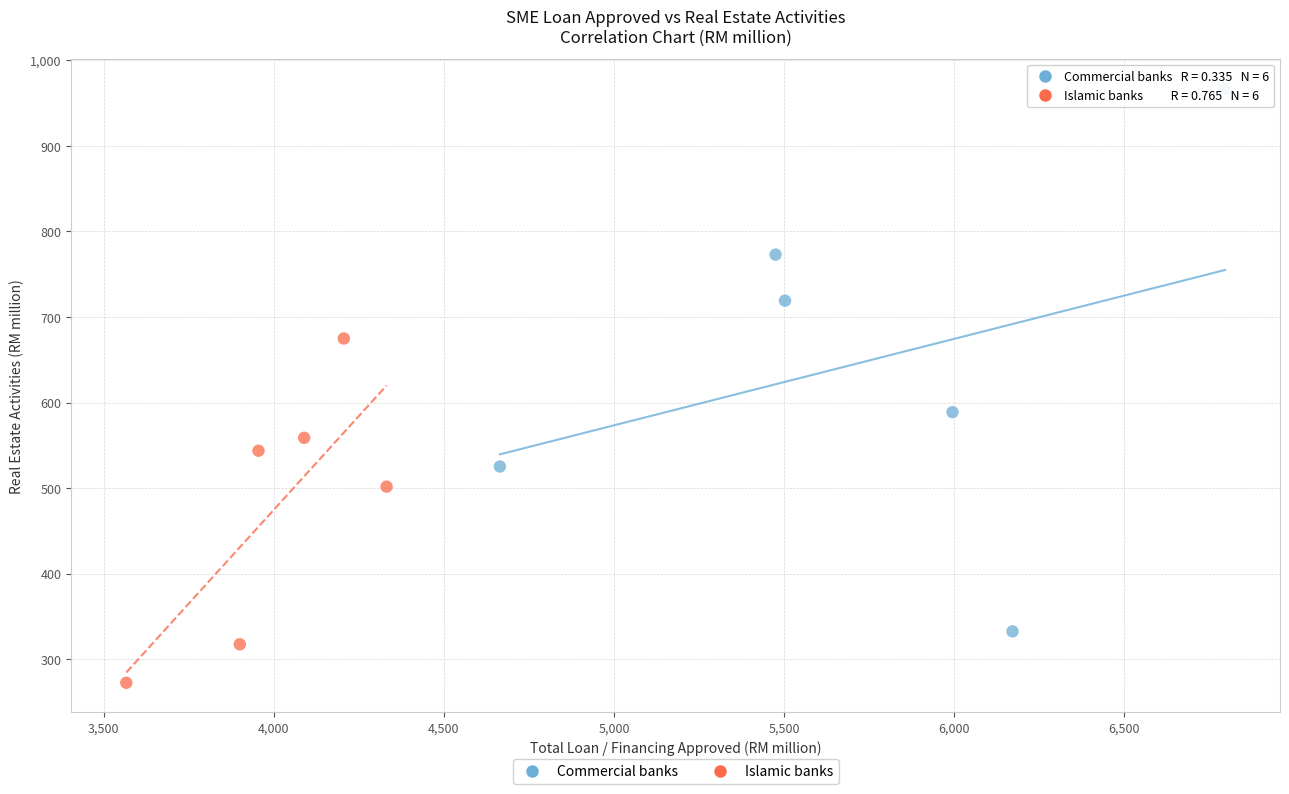

Which series contains the lowest Y value?

Islamic banks